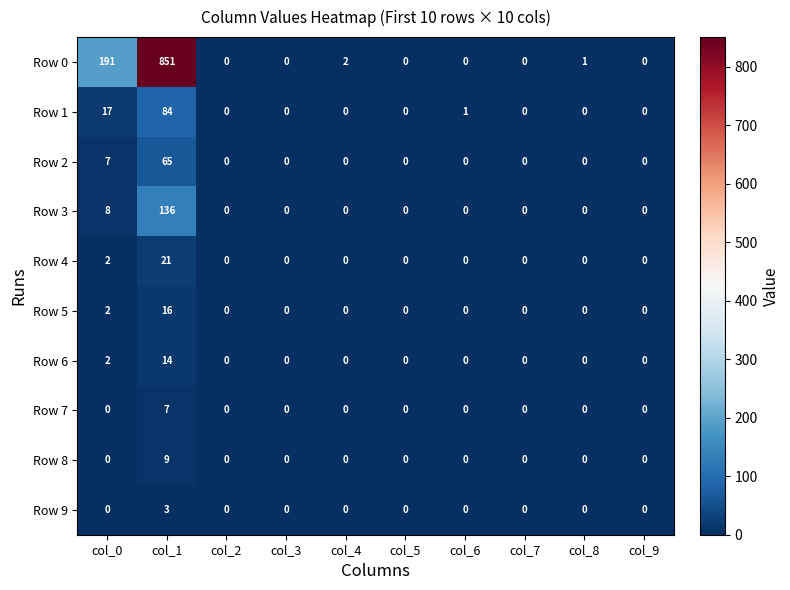

The value of Row 6 at col_1 is 14. True or false?

True